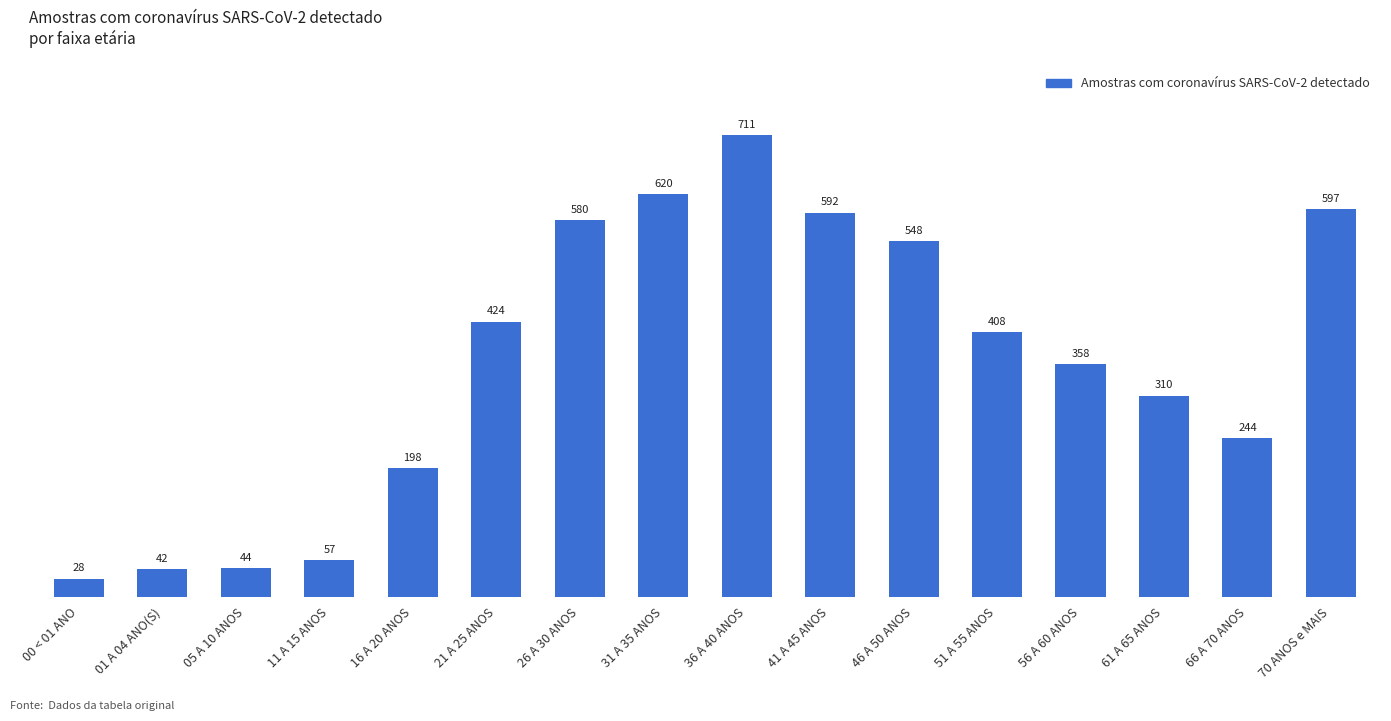

What is the minimum value shown in the chart?

28